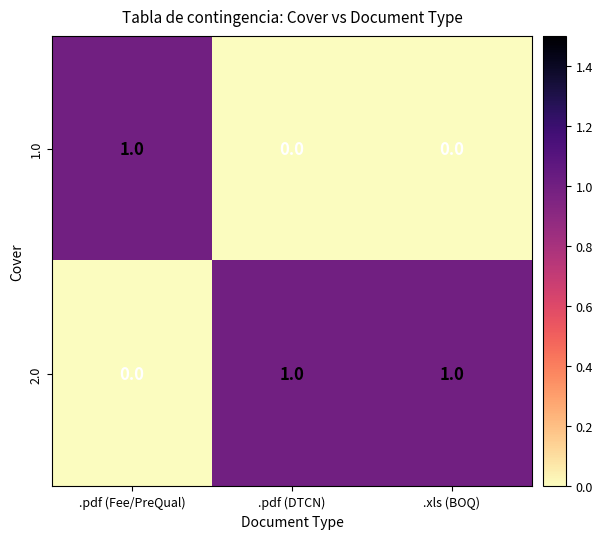

Which category has the lowest value in the 2.0 series?

.pdf (Fee/PreQual)